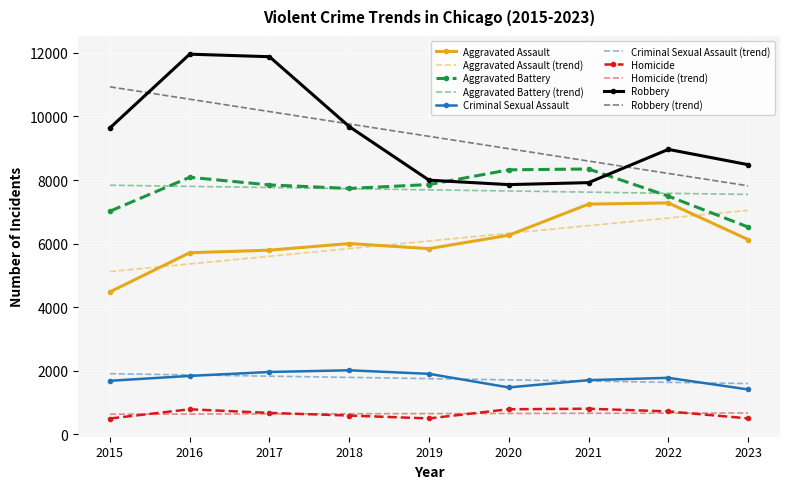

Is the value of Aggravated Assault (trend) at 2015 greater than the value of Homicide (trend) at 2016?

Yes